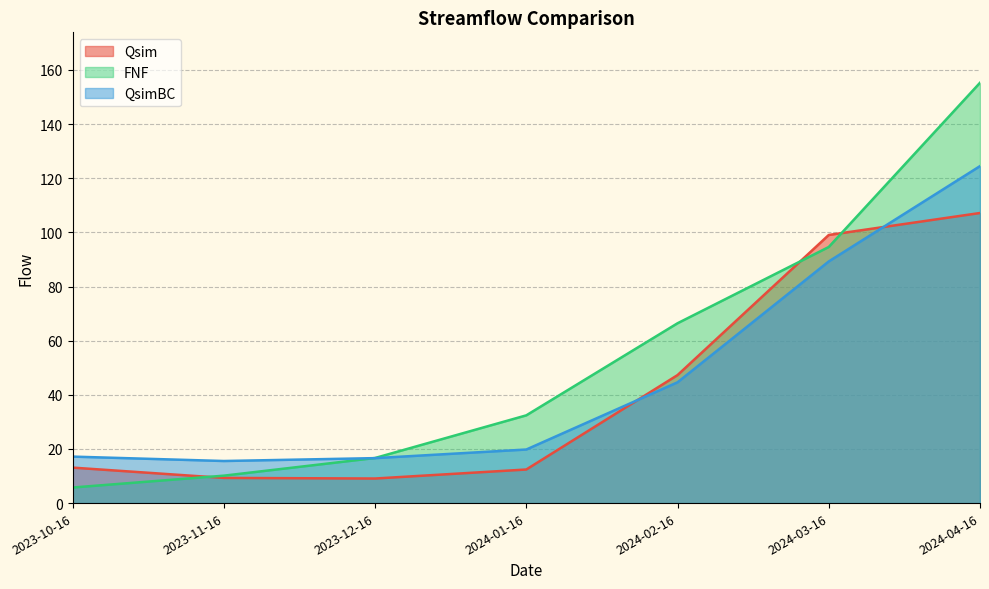

Rank the series by their average value, from lowest to highest.

Qsim, QsimBC, FNF